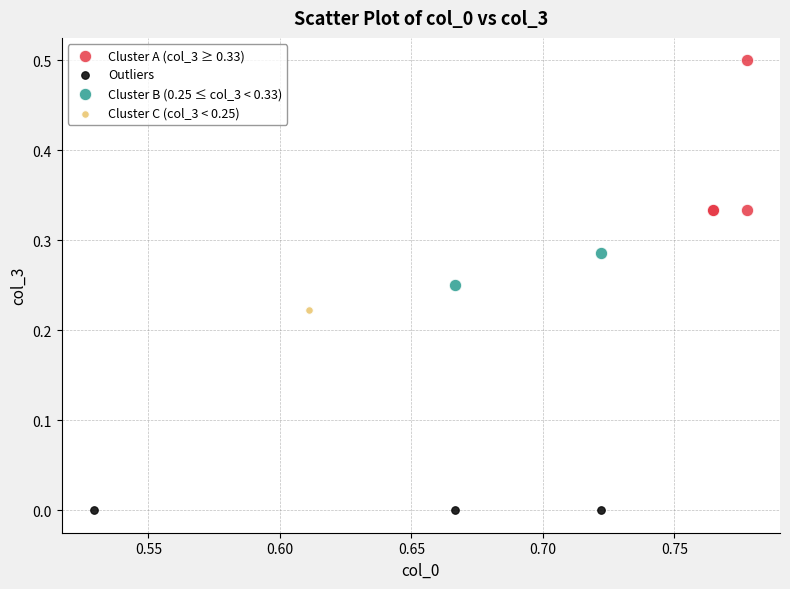

What are all the series names shown in the legend?

Cluster A (col_3 ≥ 0.33), Outliers, Cluster B (0.25 ≤ col_3 < 0.33), Cluster C (col_3 < 0.25)